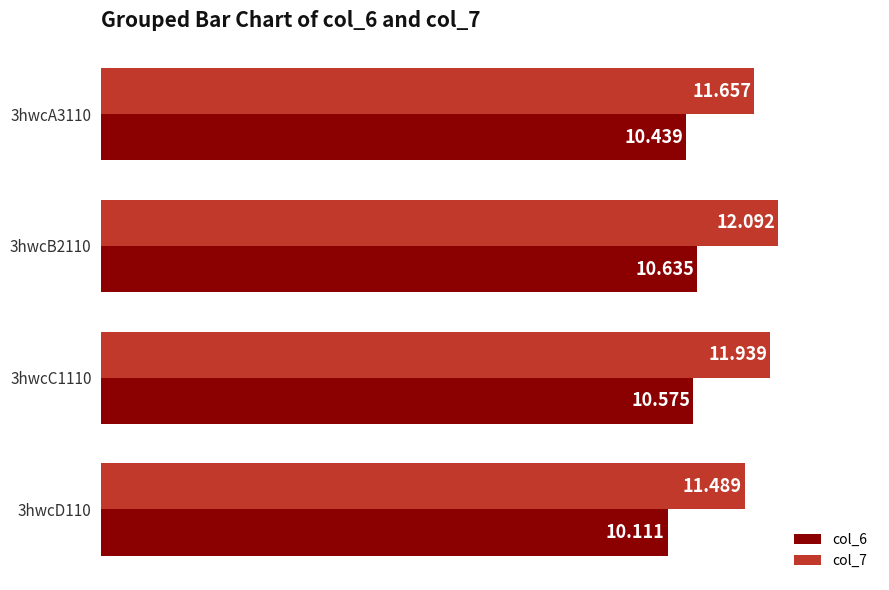

Is the value of col_7 at 3hwcC1110 greater than the value of col_6 at 3hwcC1110?

Yes